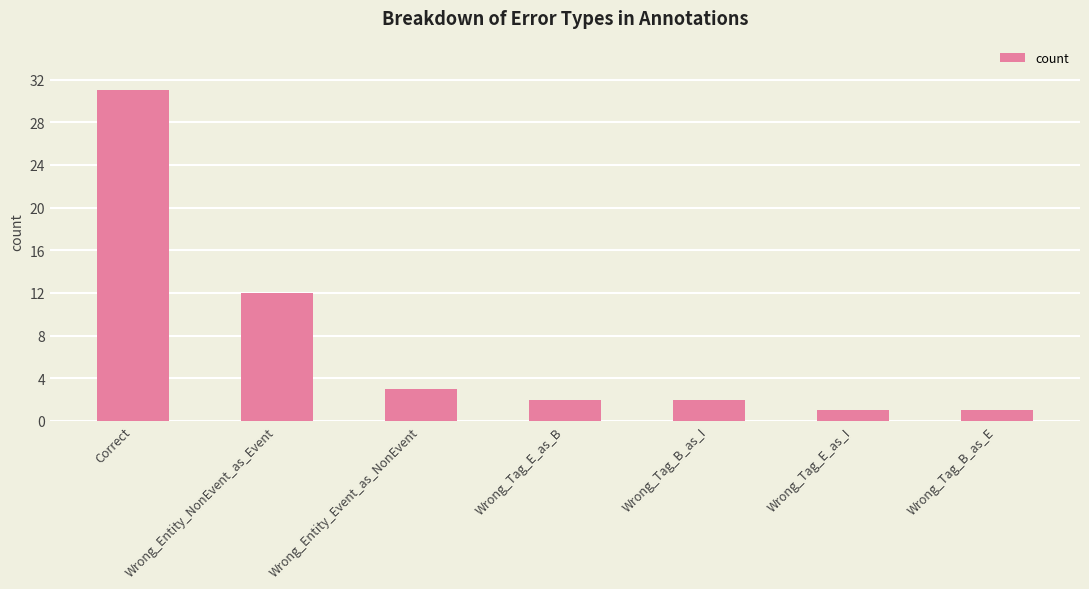

At which label is the value closest to 16?

Wrong_Entity_NonEvent_as_Event